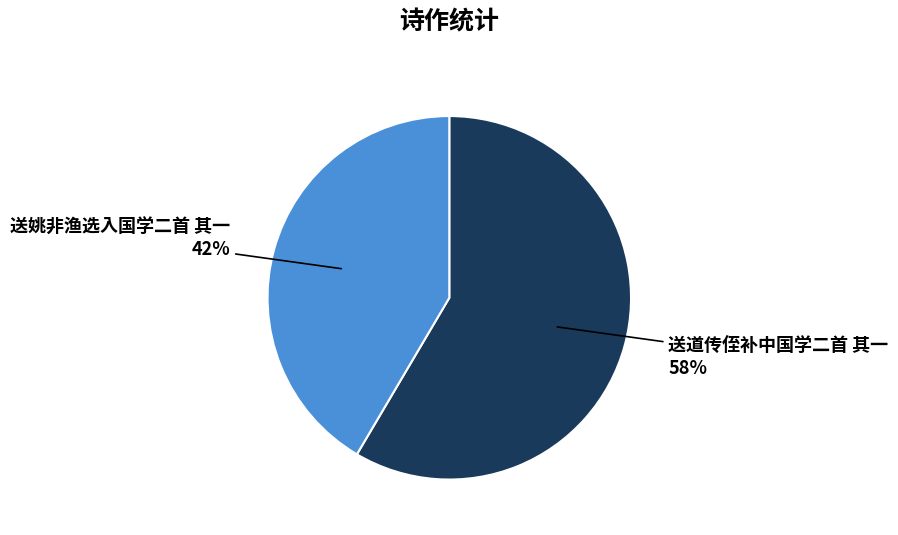

How many segments does this pie chart have?

2